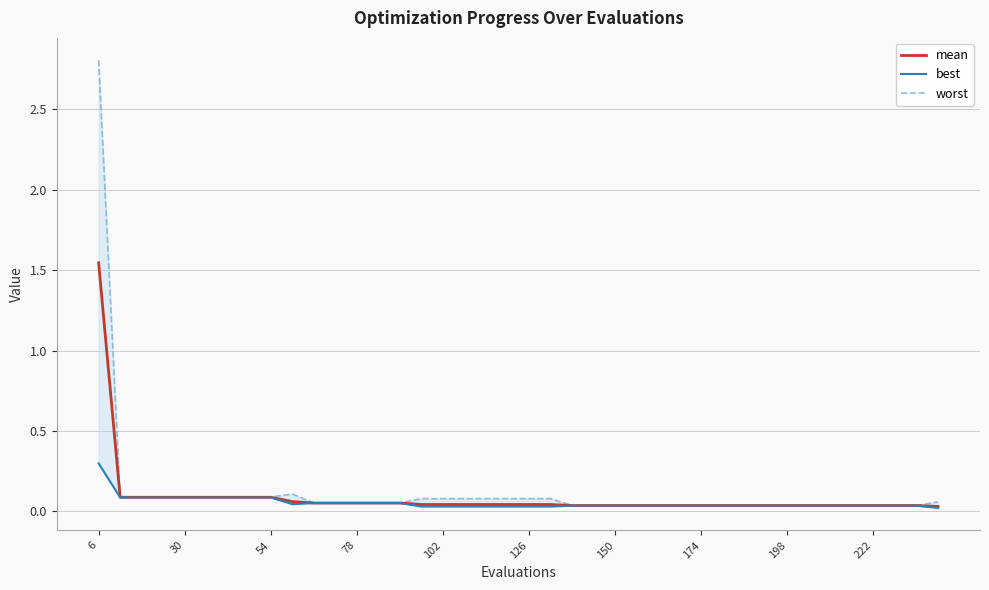

Which label corresponds to the largest value in the chart?

6